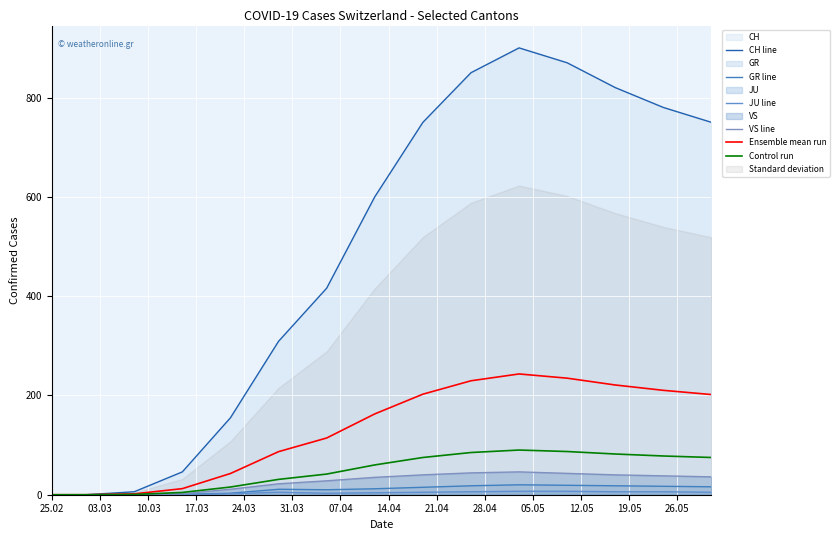

At how many categories does at least one series exceed 88?

11